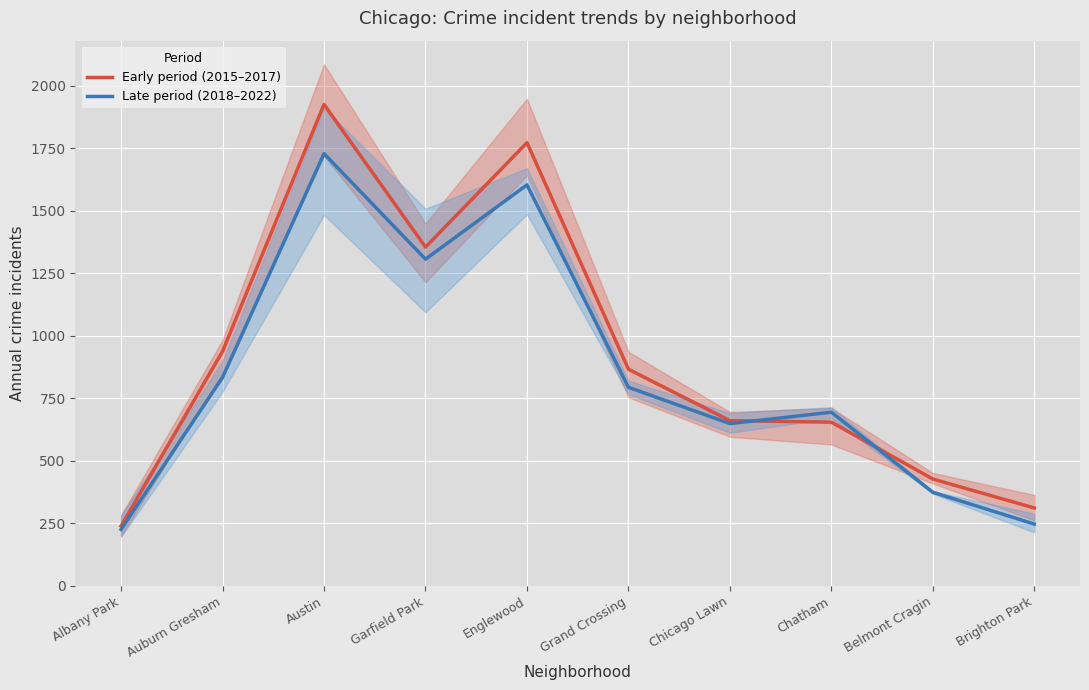

What are all the series names shown in the legend?

Early period (2015–2017), Late period (2018–2022)